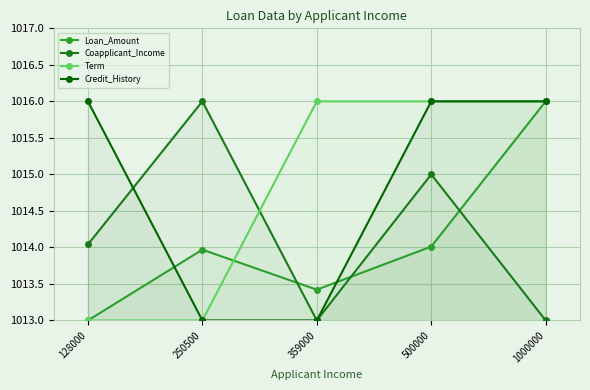

What is the difference between the second highest and second lowest values in the Term series?

3.0